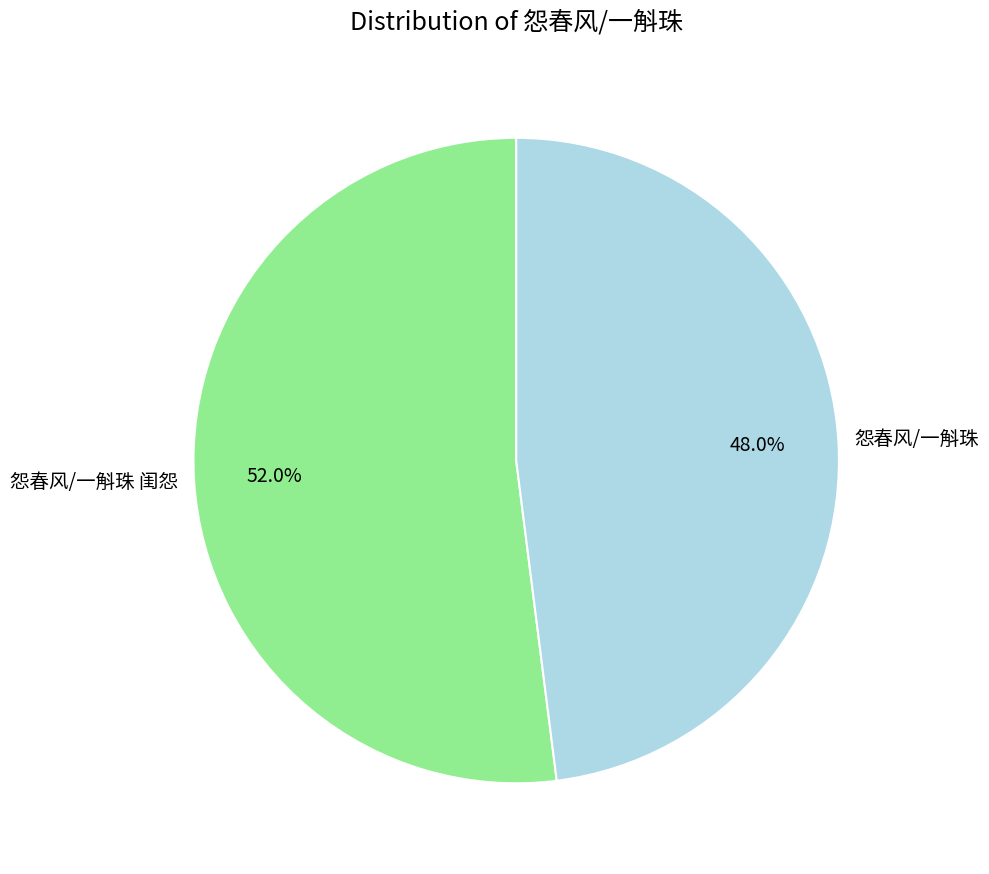

Is the sum of 怨春风/一斛珠 and 怨春风/一斛珠 闺怨 greater than half?

Yes